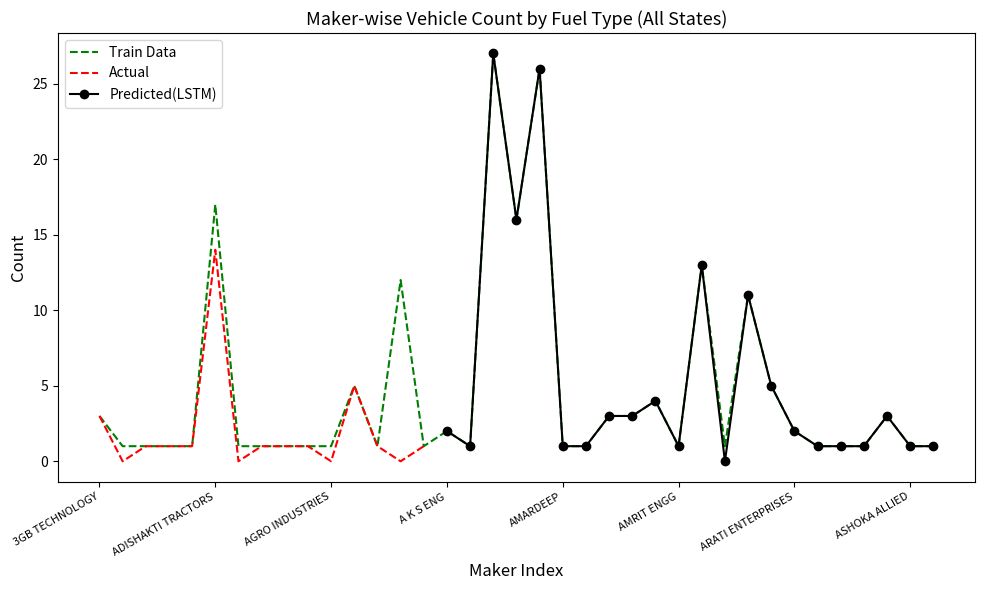

Which label corresponds to the smallest value in the chart?

3GB TECHNOLOGY